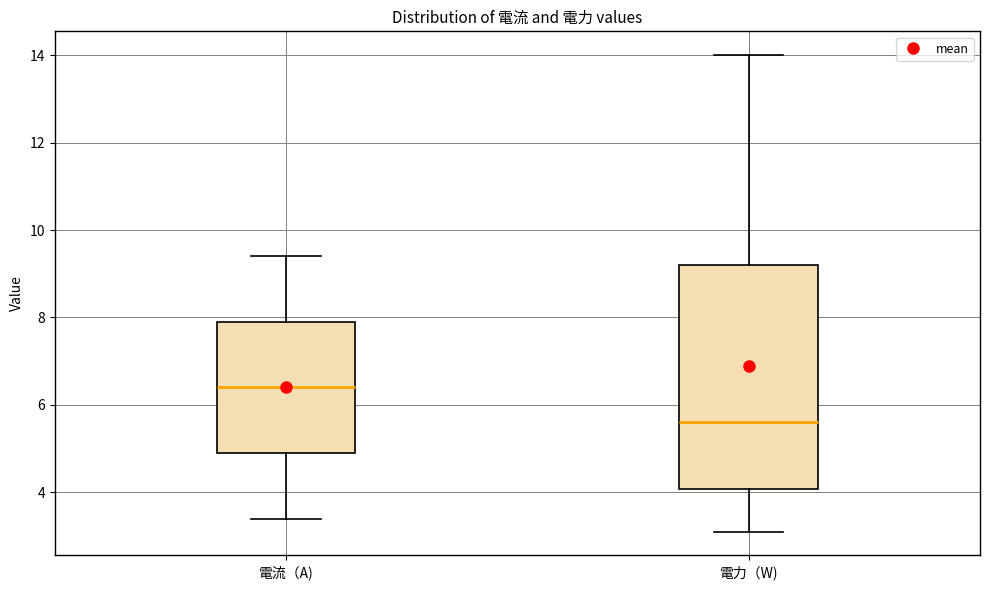

Comparing the boxes themselves (not the whiskers), which one is the tallest?

電力（W)